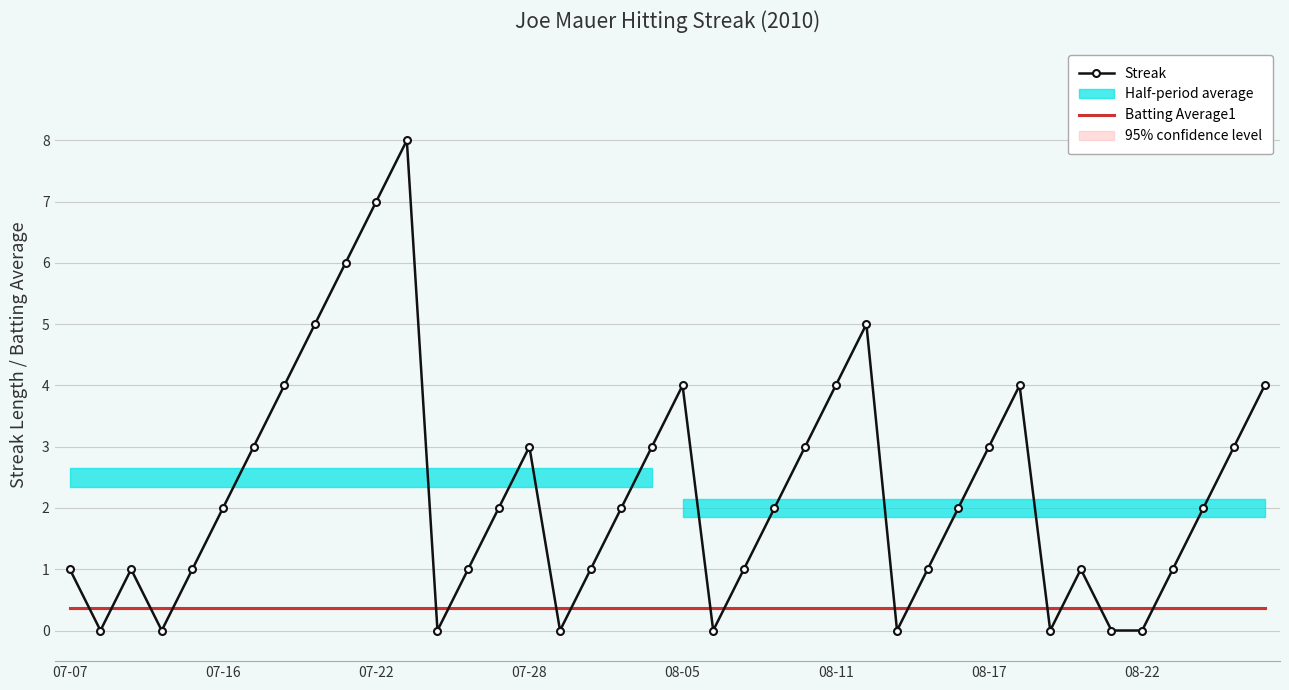

Which series ends up on top after the final intersection of Streak and Batting Average1?

Streak